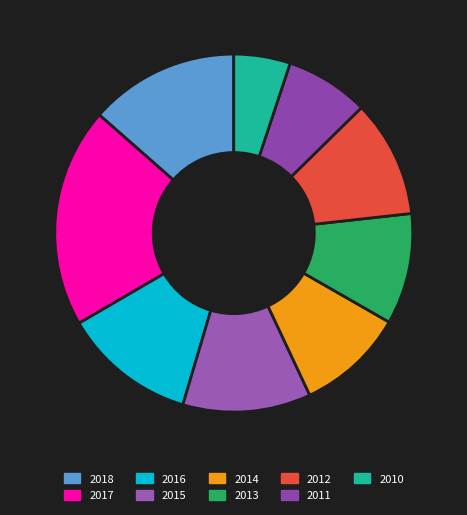

How many segments does this pie chart have?

9